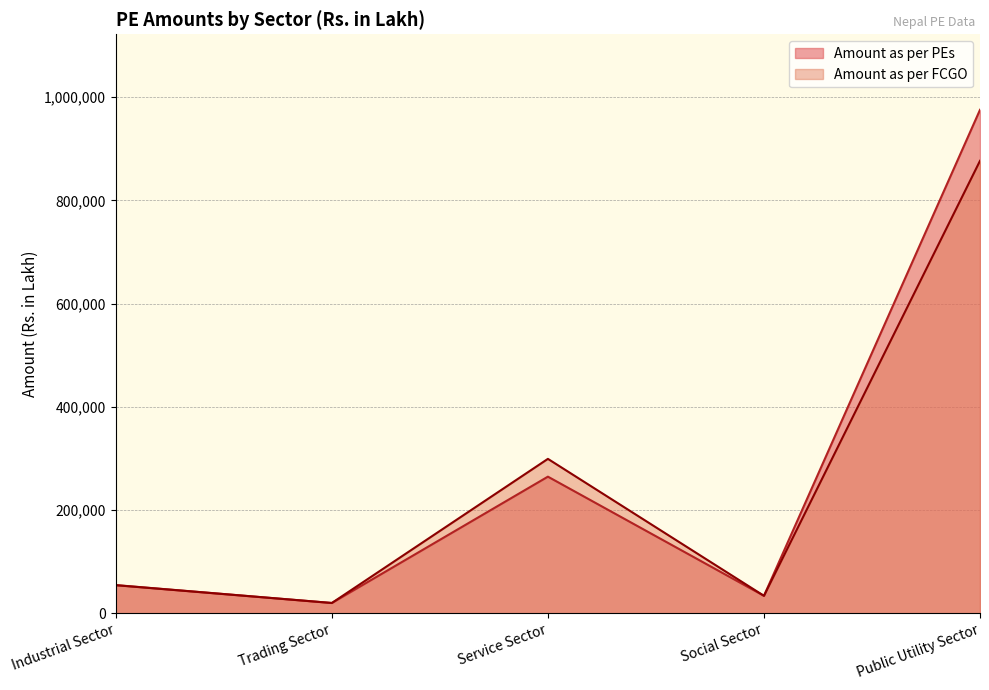

The value of Amount as per FCGO at Service Sector is 299288. True or false?

True